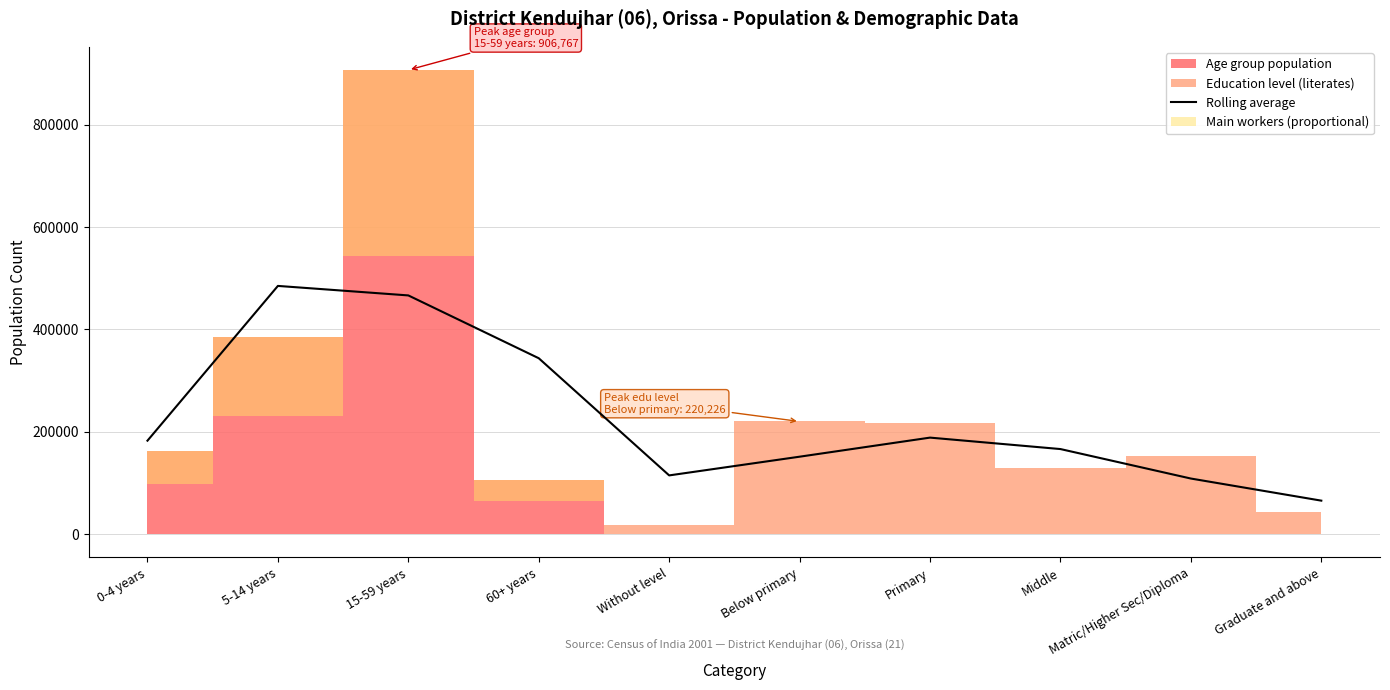

What is the value of the 2nd point from the left?

485041.3